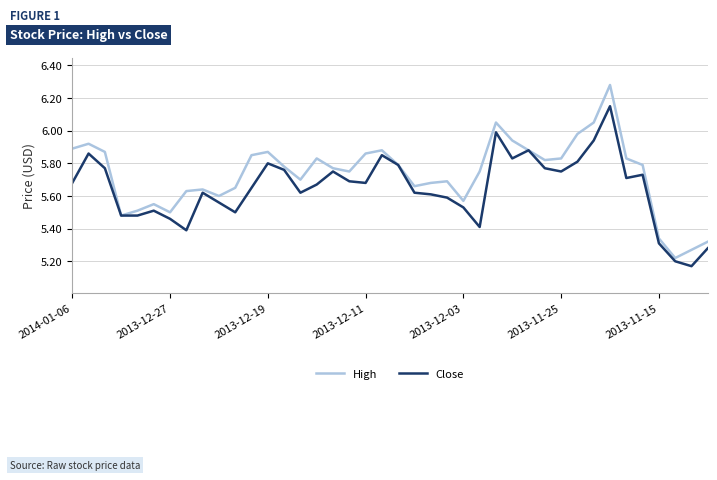

List the series in order of their overall mean, lowest first.

Close, High